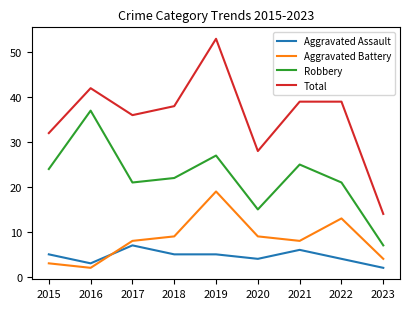

What is the total value across all series at 2019?

104